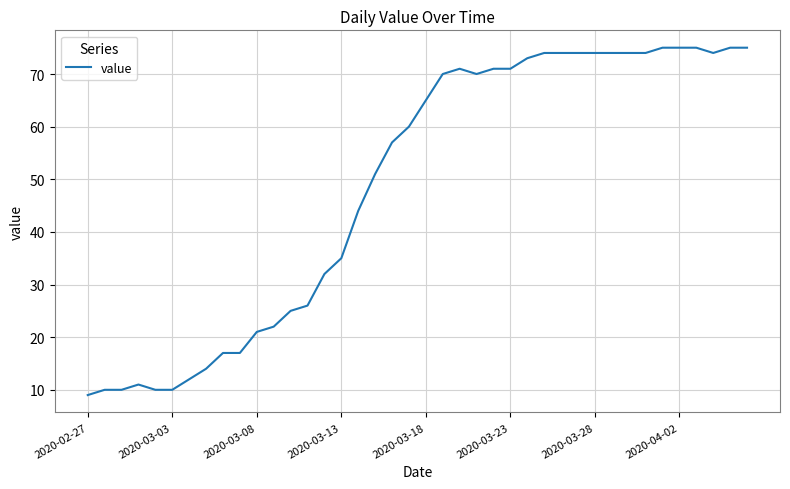

What is the difference between the maximum and minimum values?

66